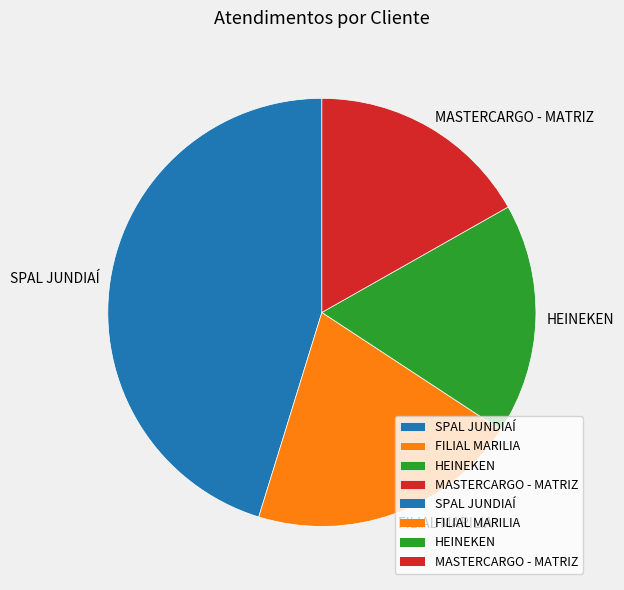

Which category has the biggest portion of the pie?

SPAL JUNDIAÍ